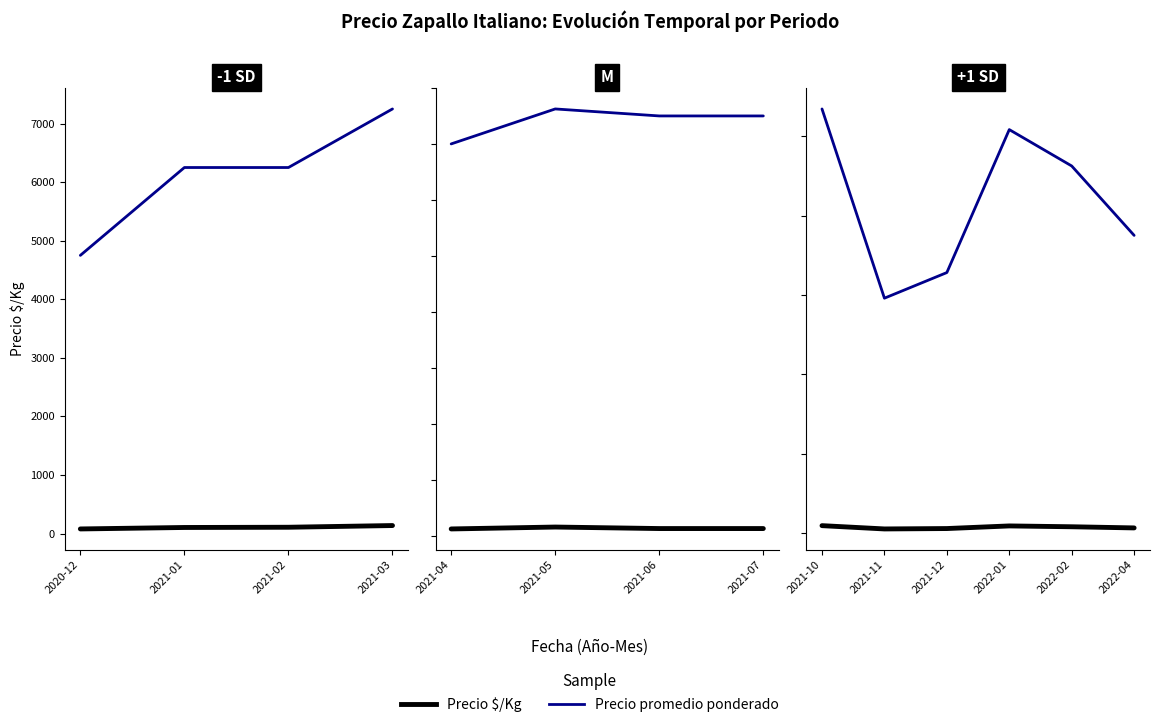

Does the chart have visible grid lines?

No